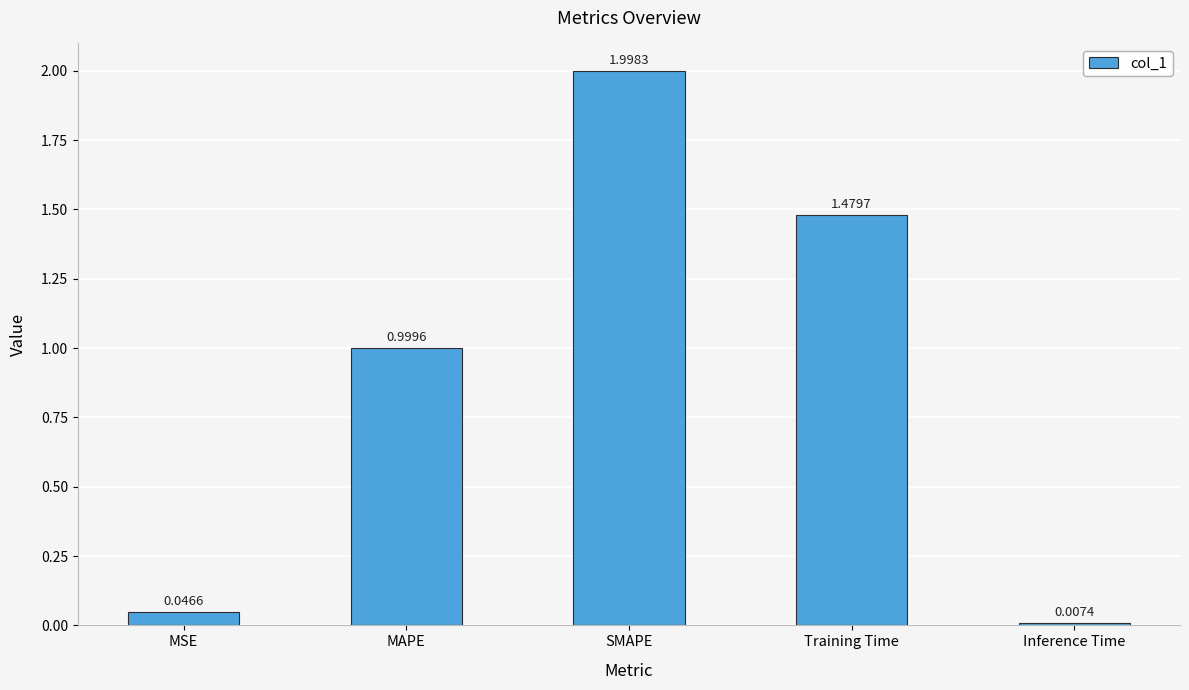

What is the difference between the maximum and minimum values?

2.0